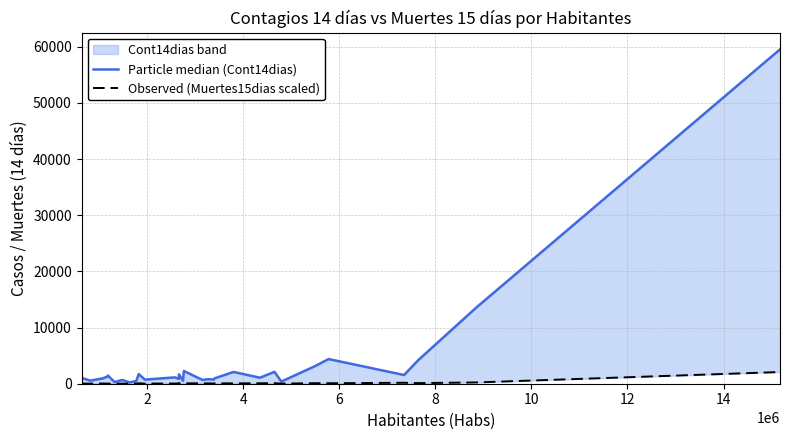

True or false: Particle median (Cont14dias) and Observed (Muertes15dias scaled) cross at least once.

False